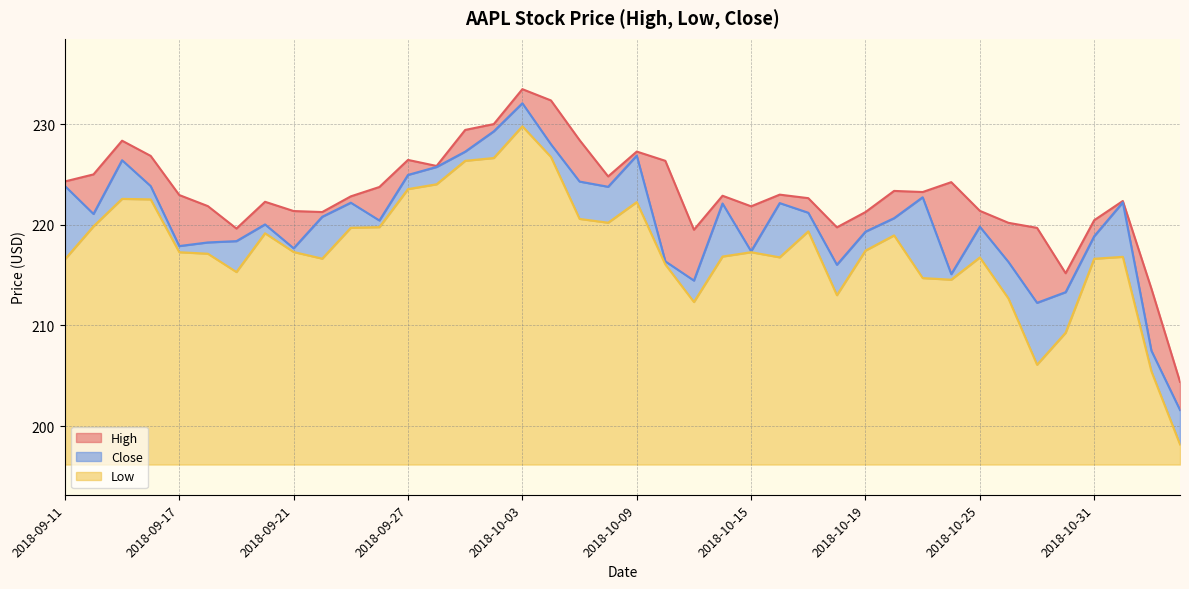

At how many categories does at least one series exceed 203?

40